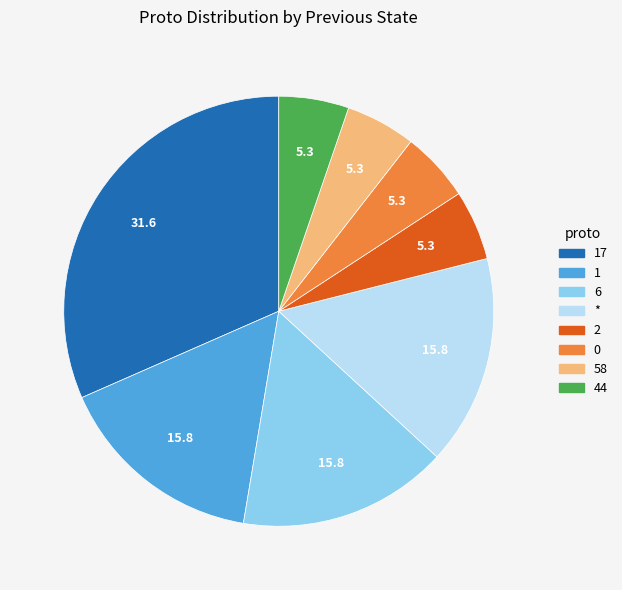

Does any single category account for the majority?

No